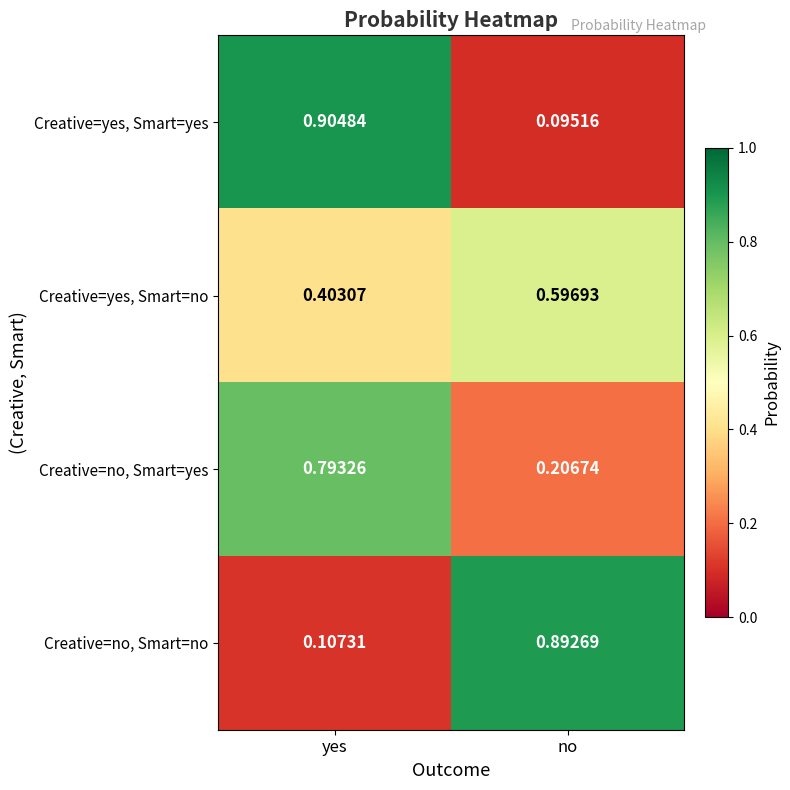

At yes, list the series in order from largest to smallest.

Creative=yes, Smart=yes, Creative=no, Smart=yes, Creative=yes, Smart=no, Creative=no, Smart=no